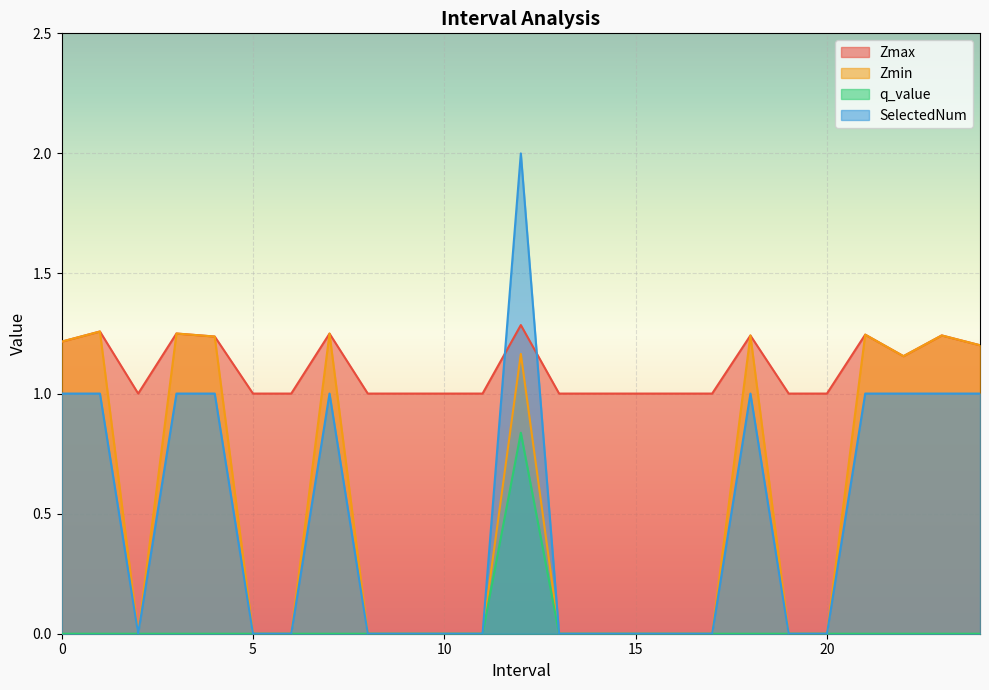

The Zmin series shows 0.4 at 4. True or false?

False